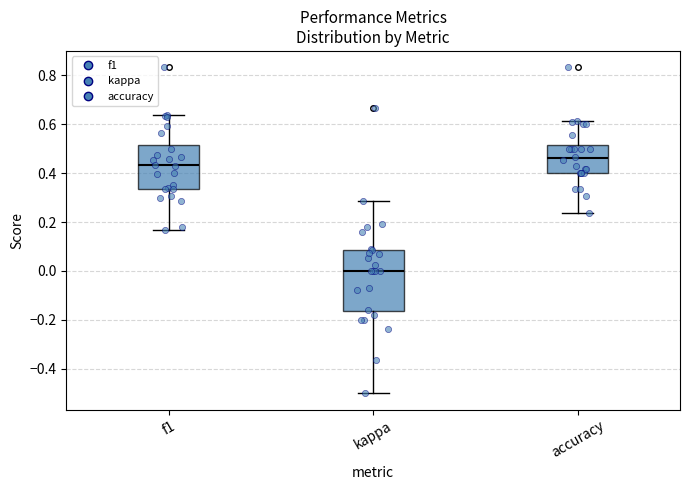

Reading left to right, read every box against the y-axis: the position of its median line, the range the box covers, and the ends of its whiskers. The values are not printed on the chart, so give them approximately, as read against the axis.

f1: median 0.44, box 0.34 to 0.52, whiskers 0.16 to 0.64
kappa: median 0.00, box -0.16 to 0.08, whiskers -0.50 to 0.28
accuracy: median 0.46, box 0.40 to 0.52, whiskers 0.24 to 0.62